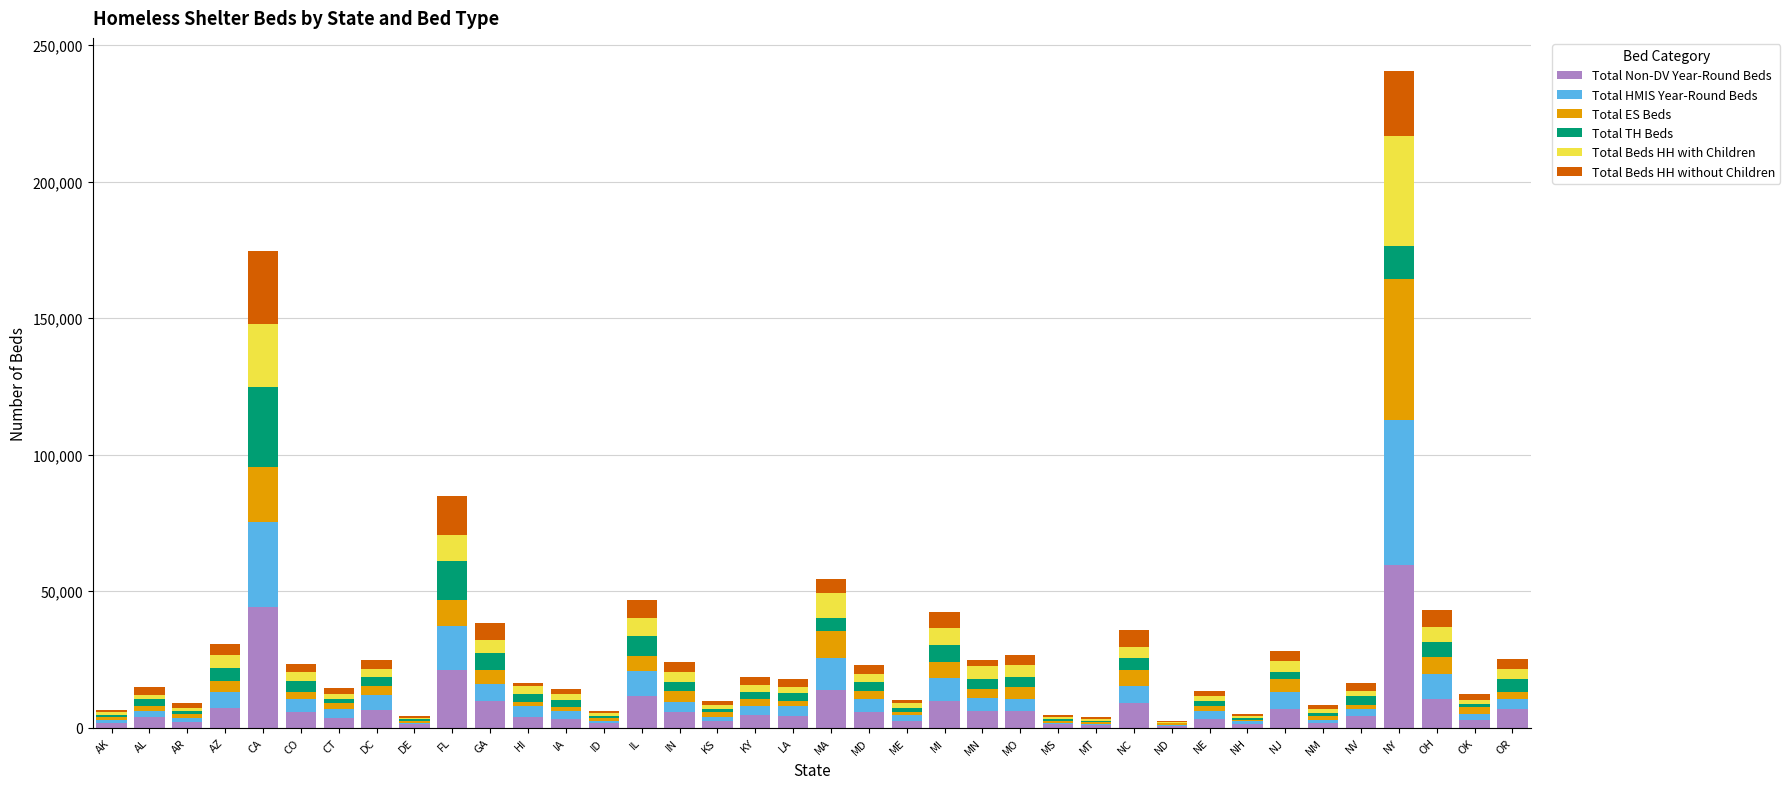

What is the maximum value for Total Non-DV Year-Round Beds?

59646